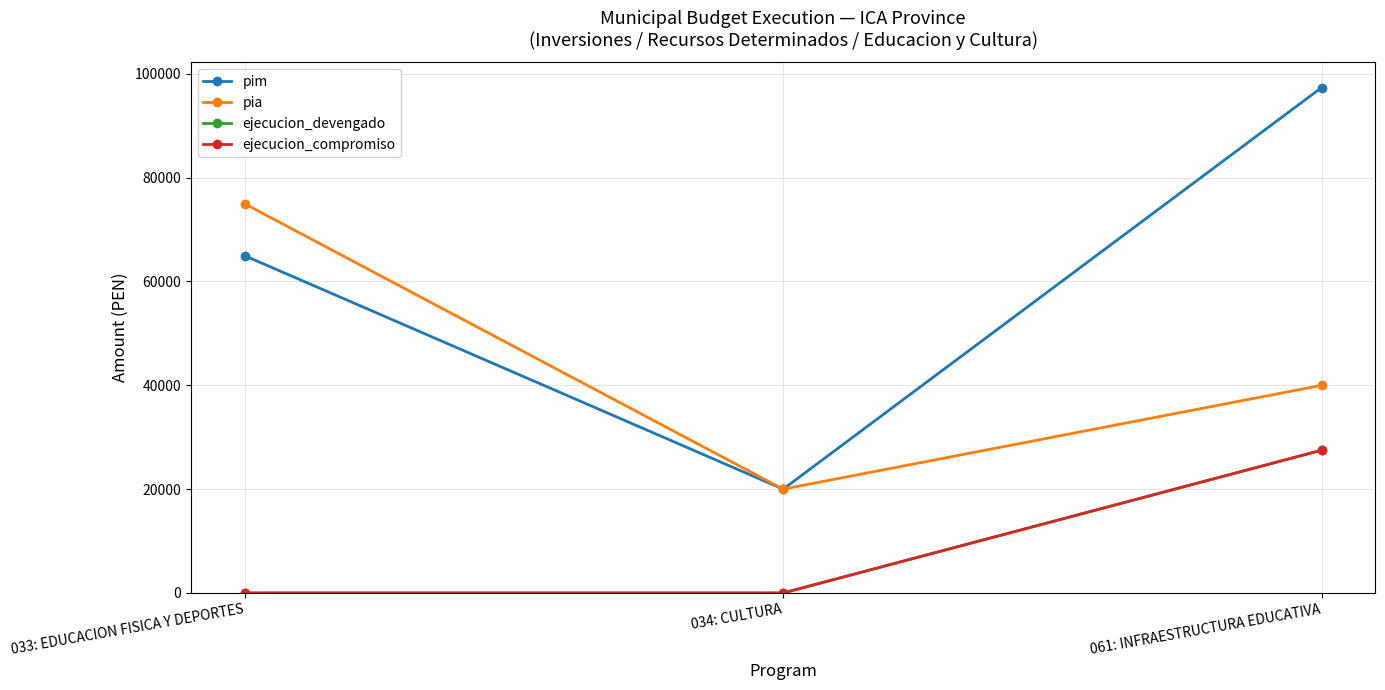

What is the sum of the ejecucion_compromiso values at 033: EDUCACION FISICA Y DEPORTES and 061: INFRAESTRUCTURA EDUCATIVA?

27499